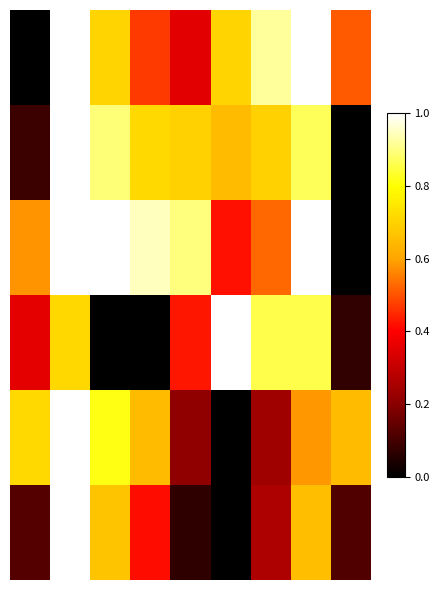

At which category is the sum across all series the highest?

1